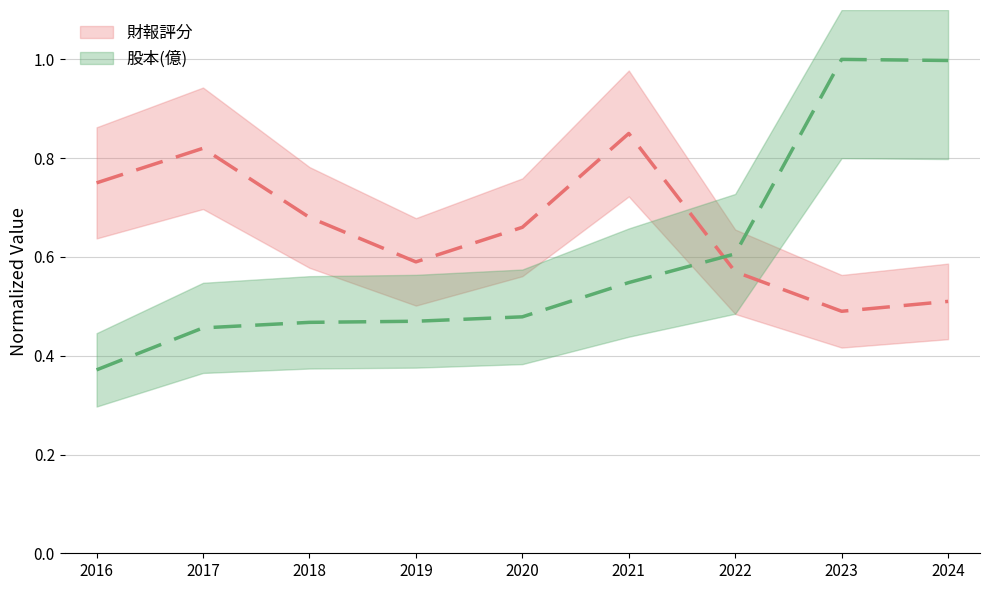

Between 2020 and 2024, which series saw the biggest shift?

股本(億)